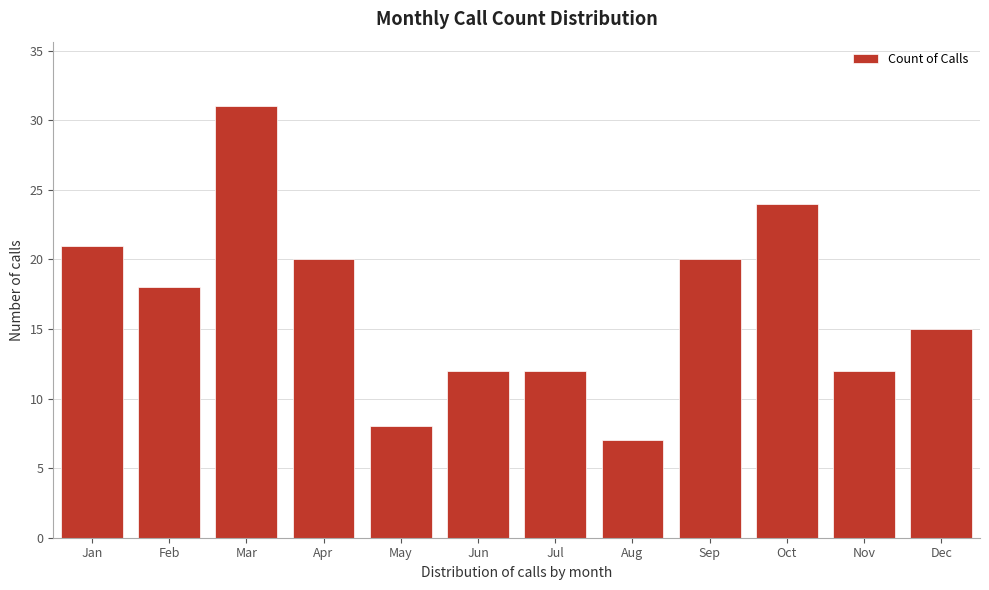

Reading left to right, extract all data points from this chart.

Jan=21	Feb=18	Mar=31	Apr=20	May=8	Jun=12	Jul=12	Aug=7	Sep=20	Oct=24	Nov=12	Dec=15